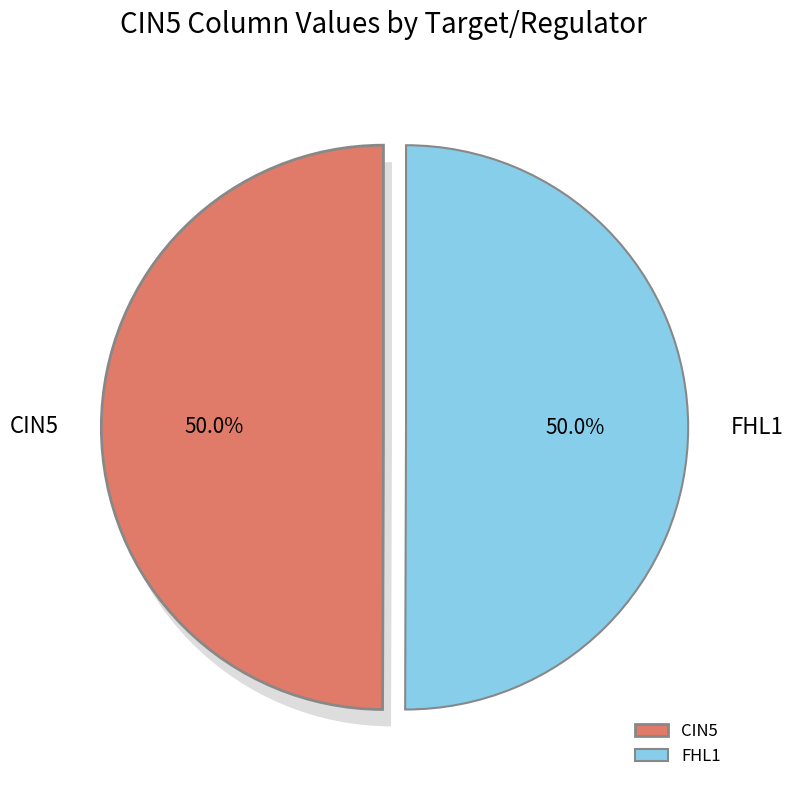

What is the largest slice in the pie chart?

FHL1